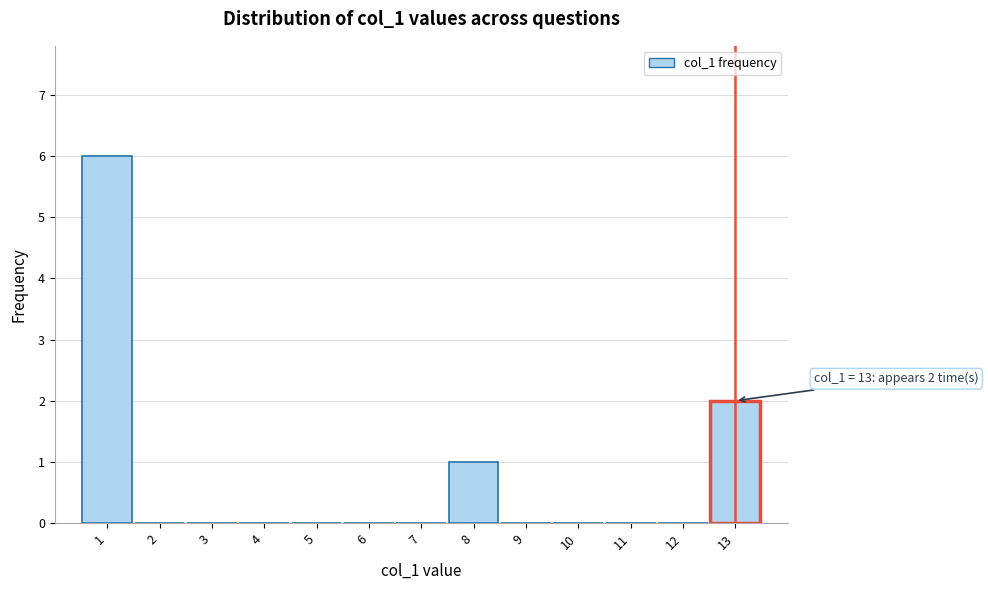

Over which range of the x-axis is the bar tallest?

0.5 to 1.5